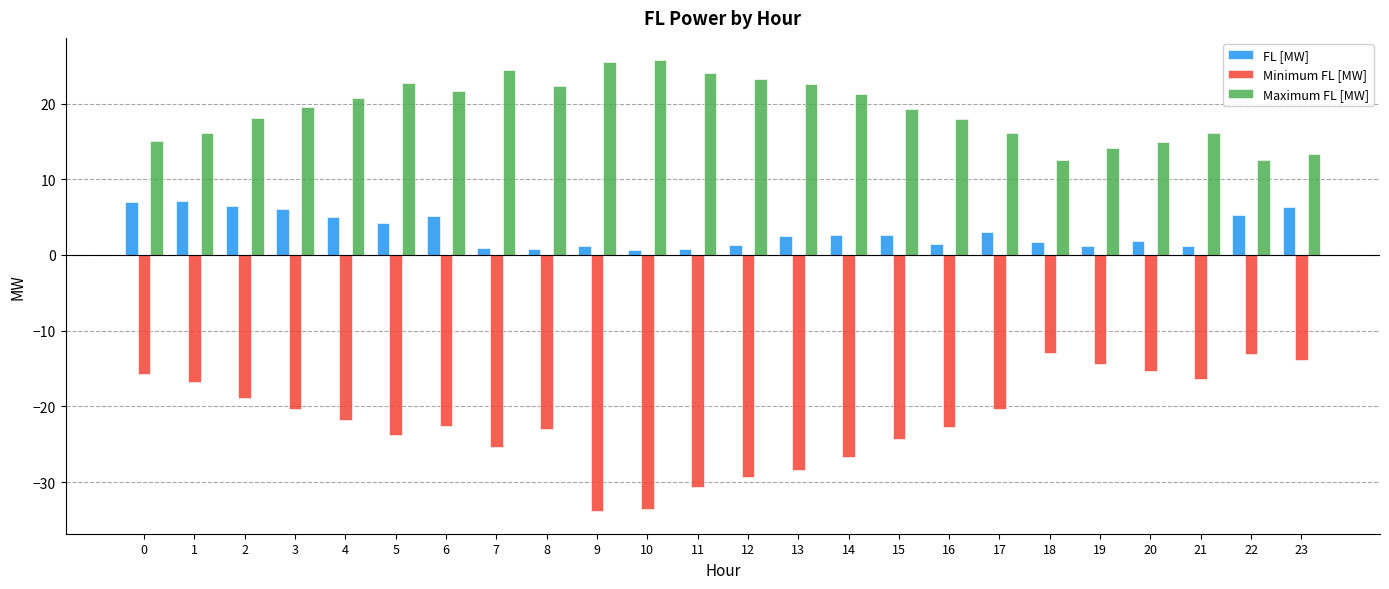

What is the difference between the maximum and minimum values in the Maximum FL [MW] series?

13.1